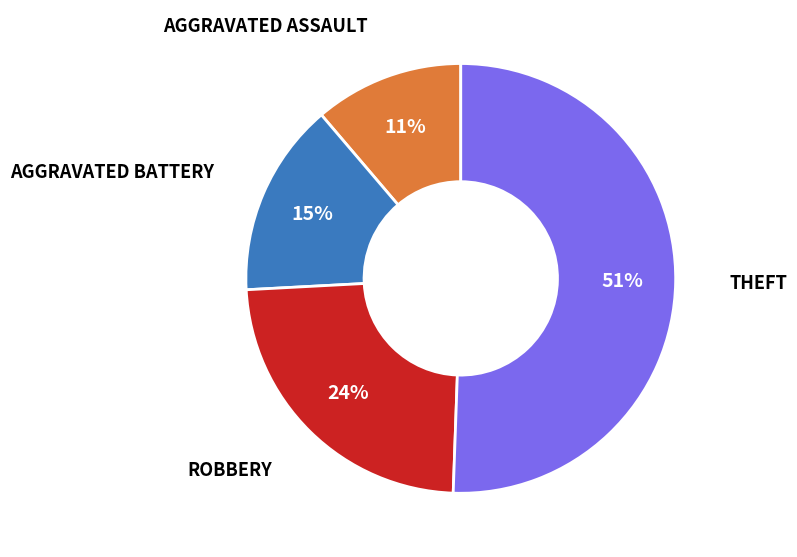

Is there any slice that represents more than half of the pie?

Yes